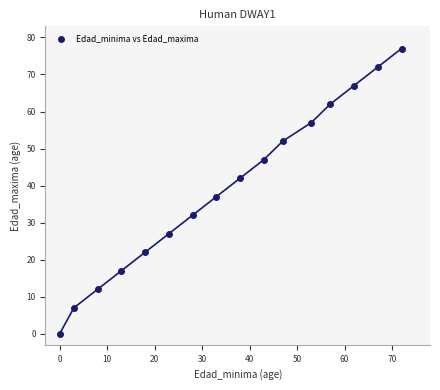

What is the range of X values (max minus min)?

72